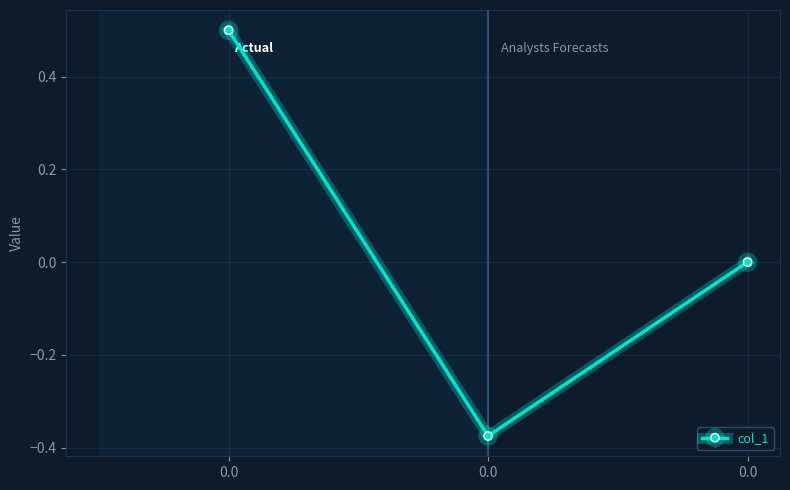

Does the chart have visible grid lines?

Yes